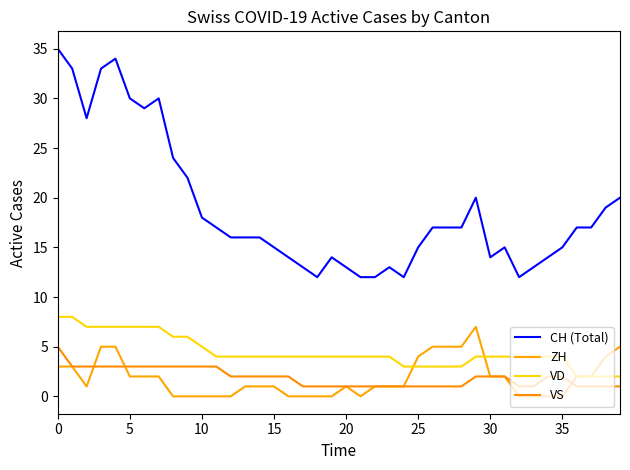

Reading right to left, transcribe all the data shown in this chart.

CH (Total): 20	19	17	17	15	14	13	12	15	14	20	17	17	17	15	12	13	12	12	13	14	12	13	14	15	16	16	16	17	18	22	24	30	29	30	34	33	28	33	35
ZH: 5	4	2	2	0	0	0	0	2	2	7	5	5	5	4	1	1	1	0	1	0	0	0	0	1	1	1	0	0	0	0	0	2	2	2	5	5	1	3	3
VD: 2	2	2	2	4	4	4	4	4	4	4	3	3	3	3	3	4	4	4	4	4	4	4	4	4	4	4	4	4	5	6	6	7	7	7	7	7	7	8	8
VS: 1	1	1	1	2	2	1	1	2	2	2	1	1	1	1	1	1	1	1	1	1	1	1	2	2	2	2	2	3	3	3	3	3	3	3	3	3	3	3	5